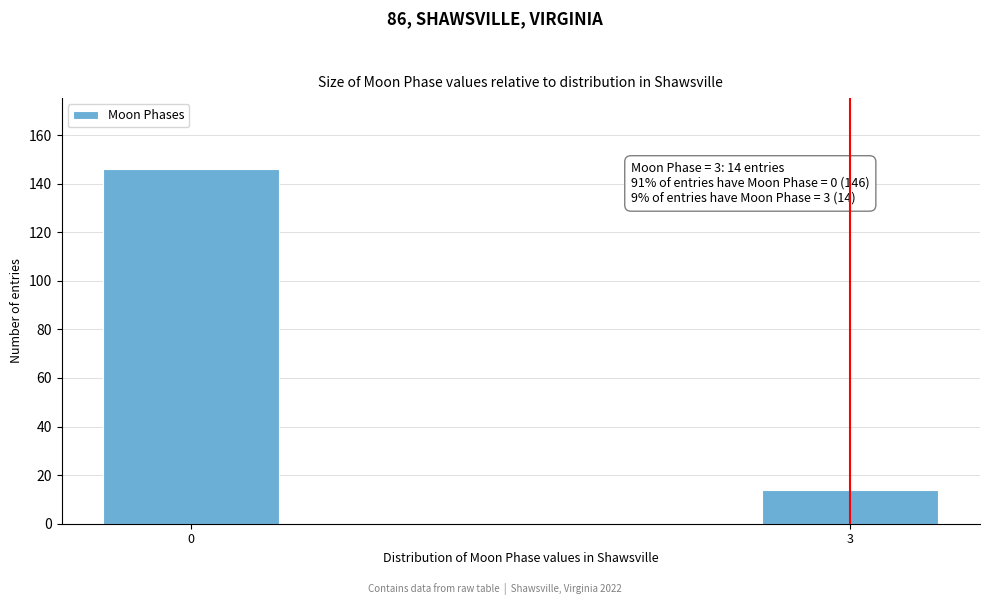

Reading left to right, extract all data points from this chart.

0=146	3=14